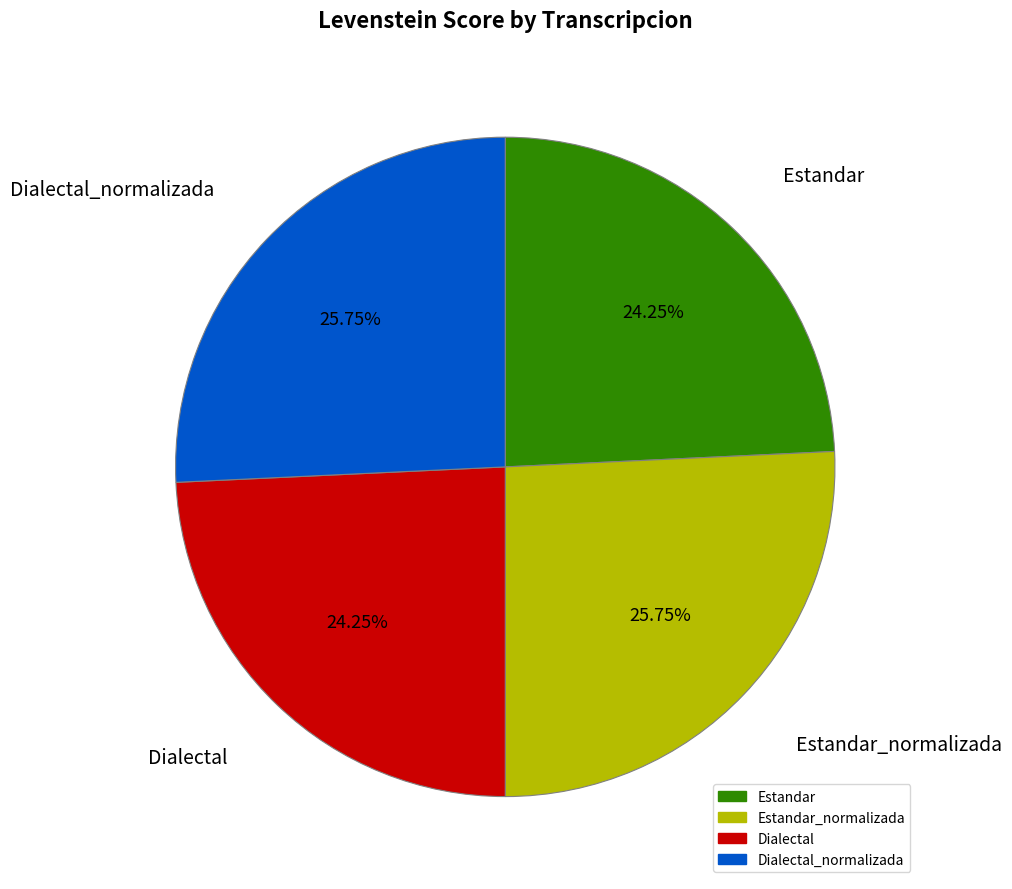

Does any single category account for the majority?

No